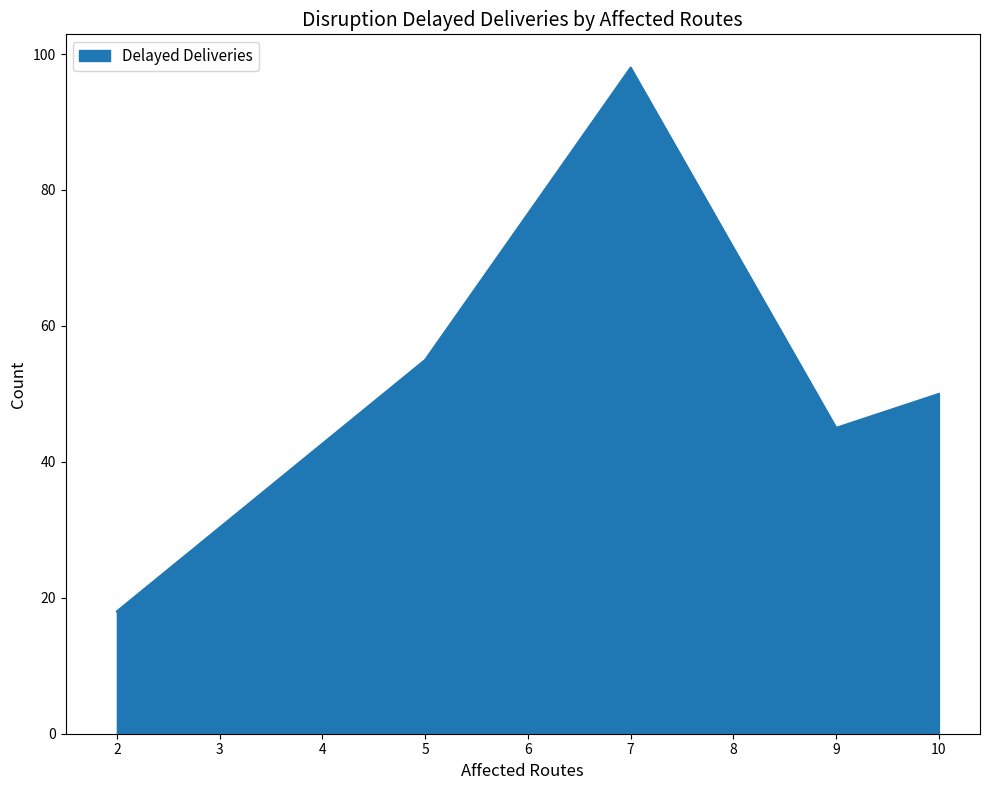

Where is the data nearest to the value 58?

5